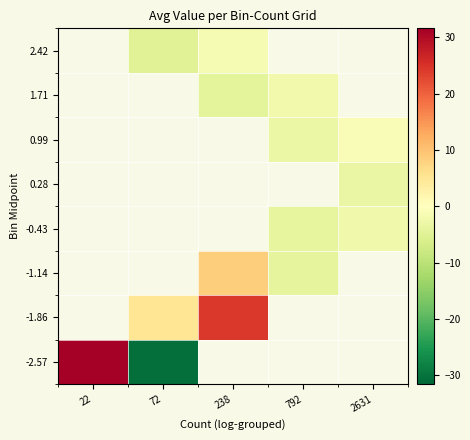

What is the smallest value displayed?

-30.6